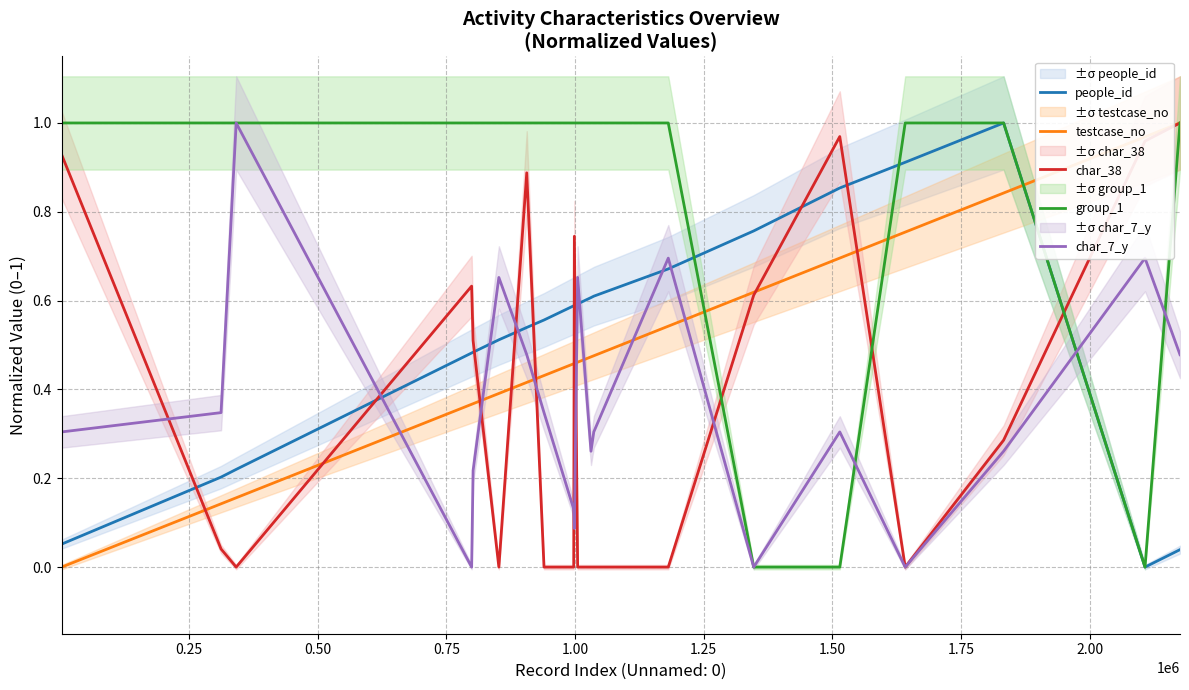

True or false: people_id and char_38 intersect in this chart.

True